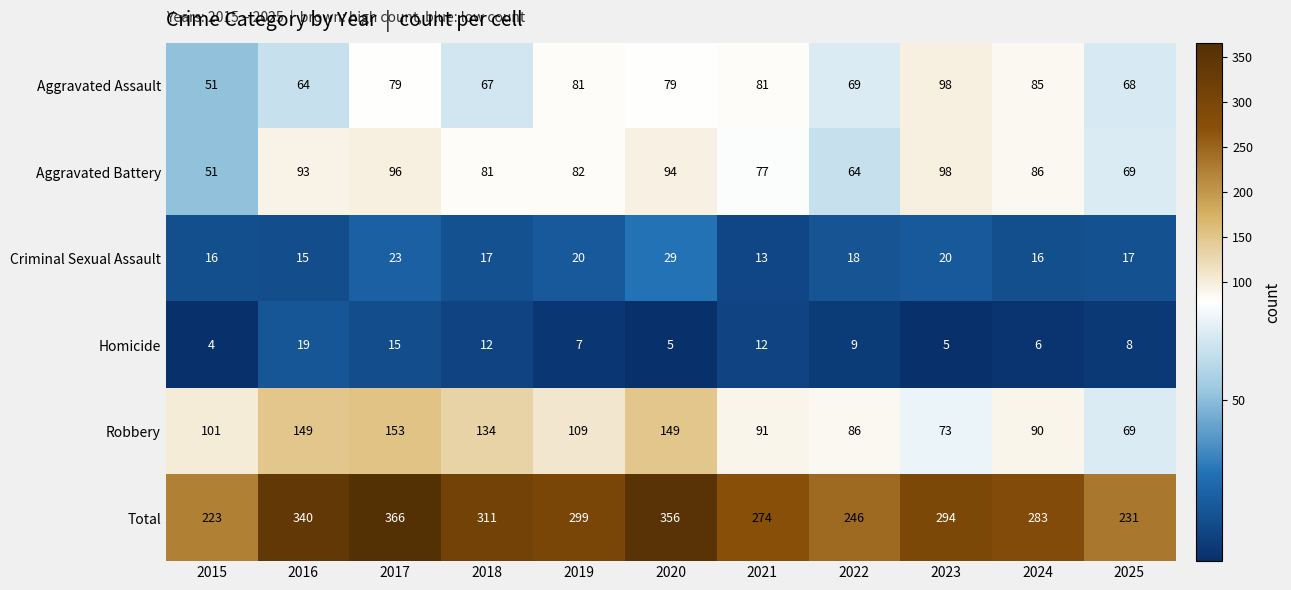

What is the approximate value of Aggravated Assault at 2025, to the nearest 10?

70